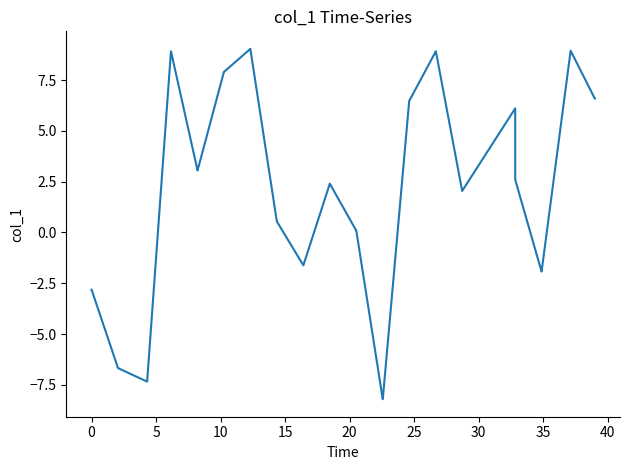

What is the difference between the maximum and minimum values?

17.2